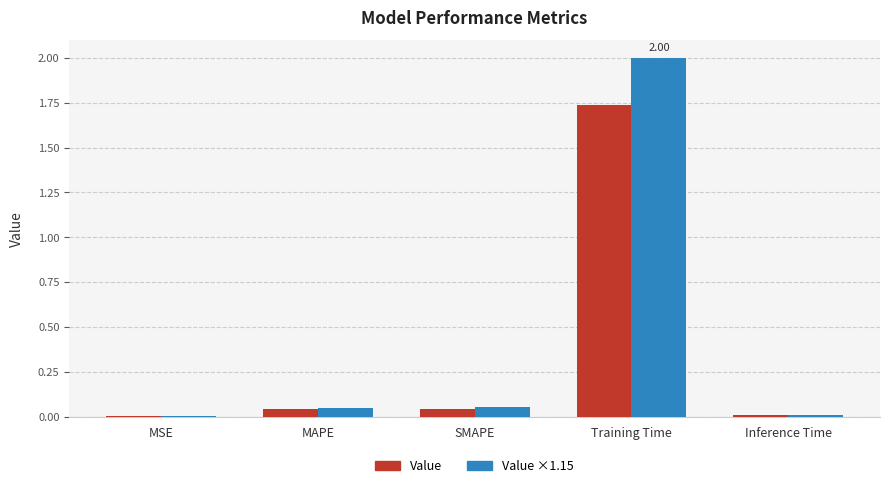

Which label corresponds to the largest value in the chart?

Training Time